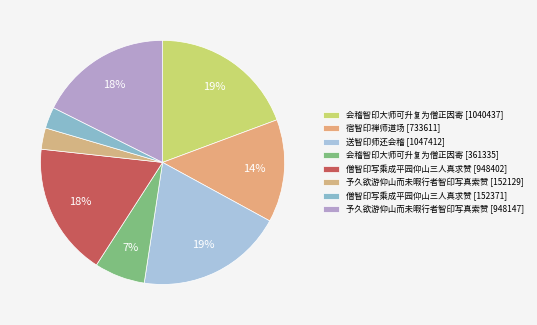

Count the number of slices in the pie.

8